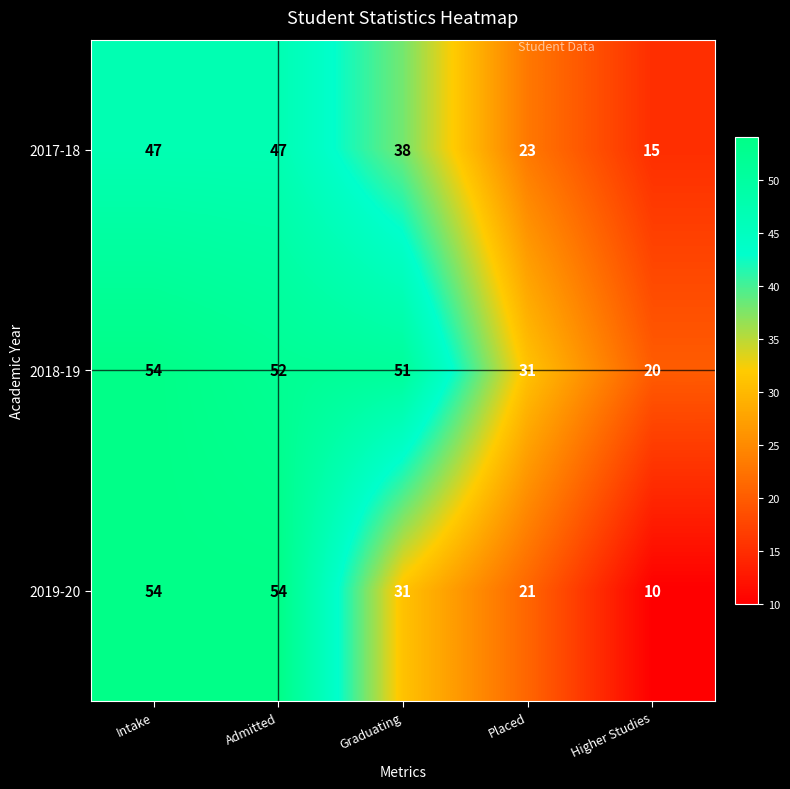

What is the total value across all series at Intake?

155